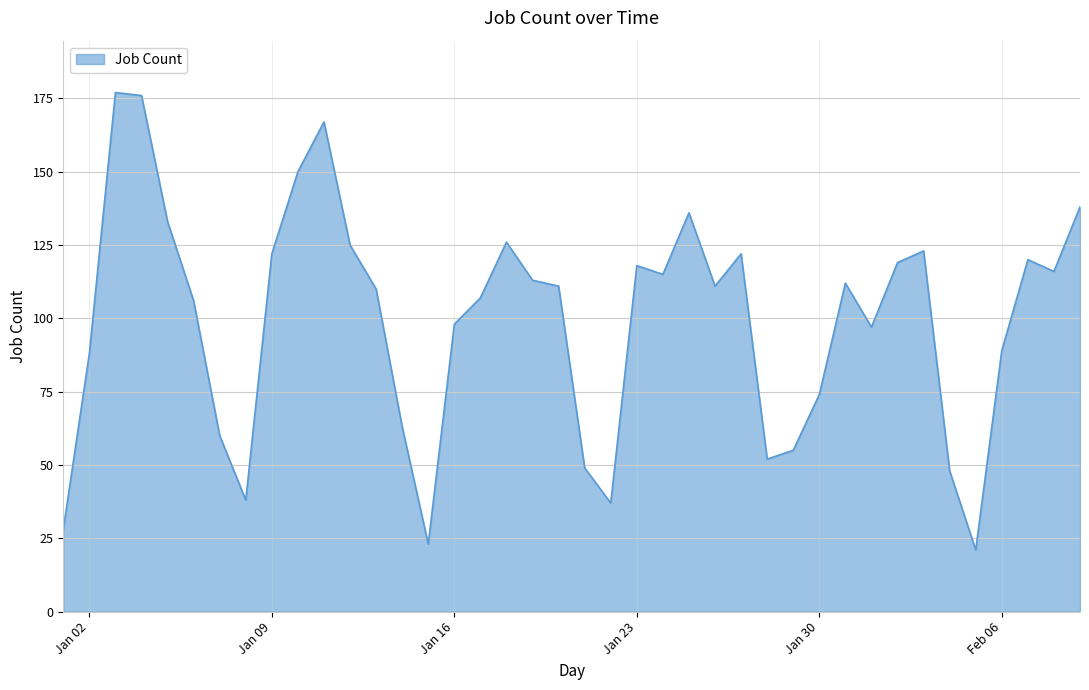

What is the difference between the maximum and minimum values?

156